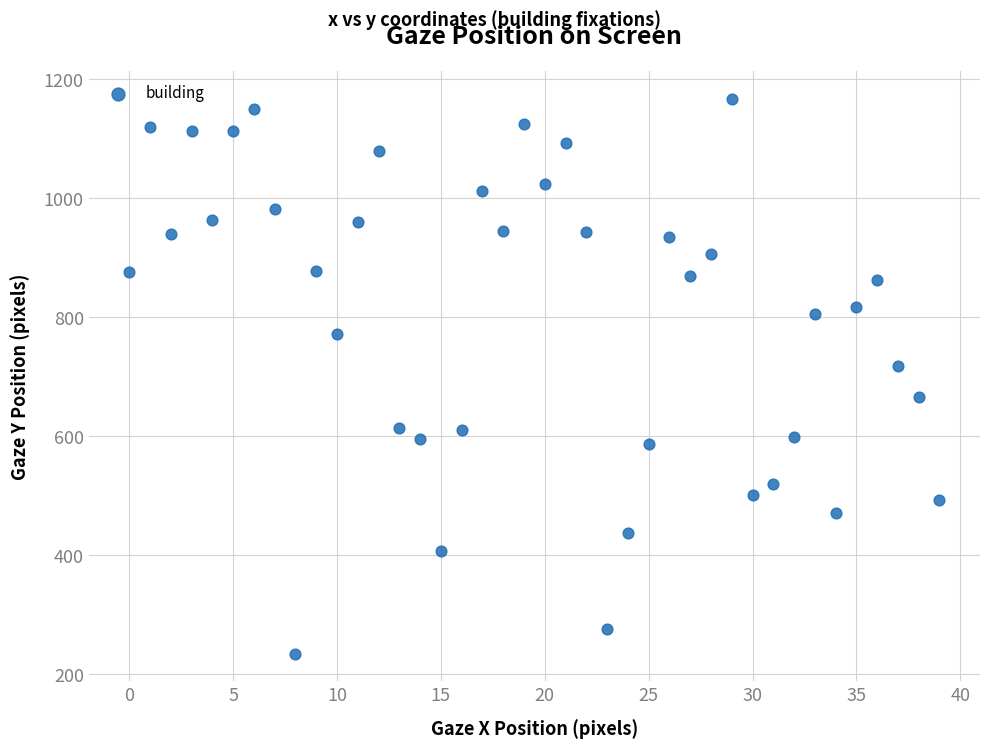

What is the range of Y values (max minus min)?

932